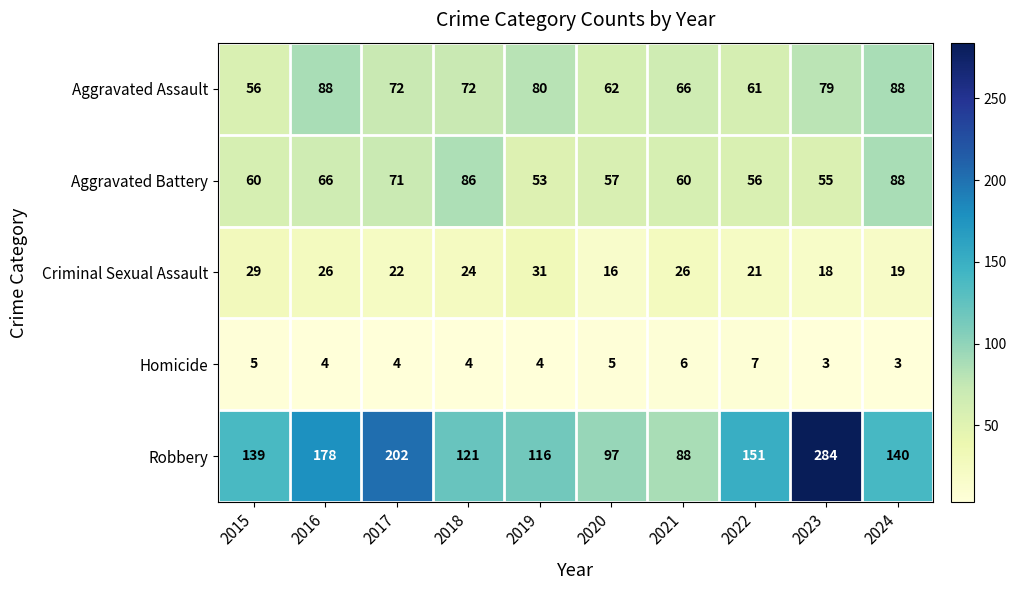

What is the sum of the Aggravated Battery values at 2023 and 2016?

121